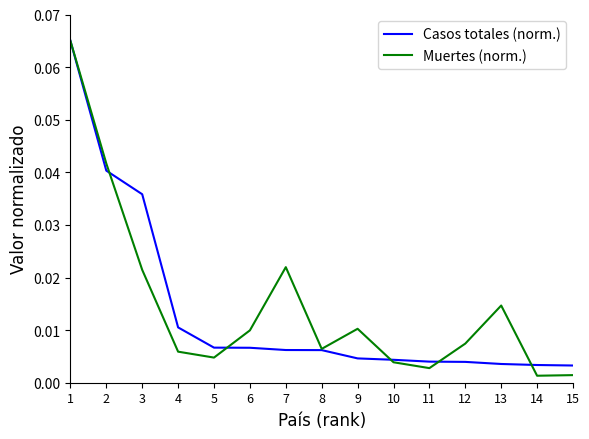

Is the value of Casos totales (norm.) at 10 greater than the value of Muertes (norm.) at 12?

No